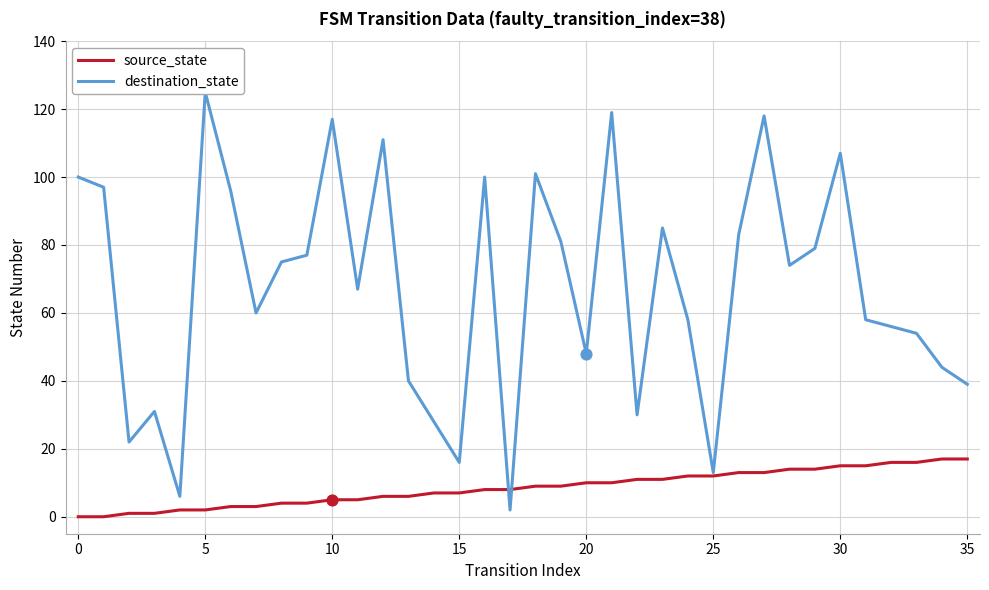

Which series contains the highest Y value?

destination_state